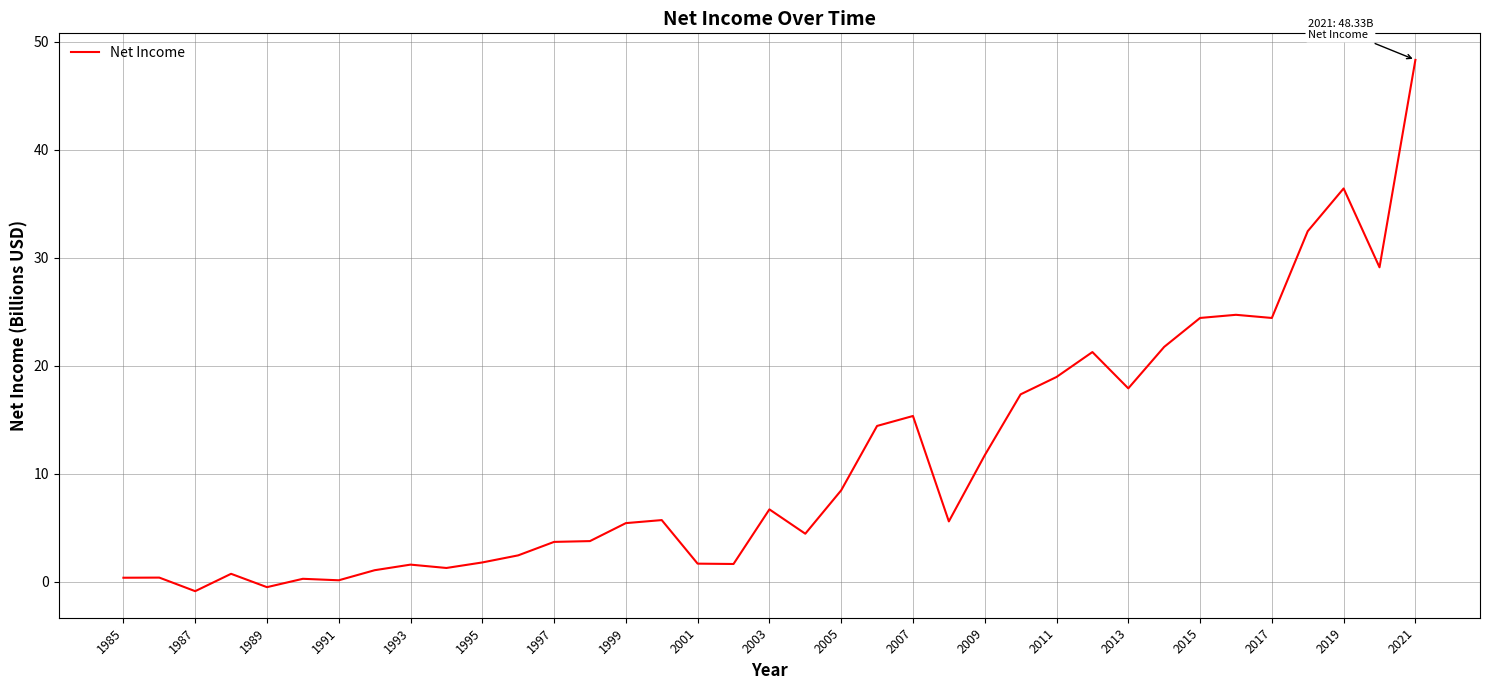

What is the difference between the maximum and minimum values?

49.2